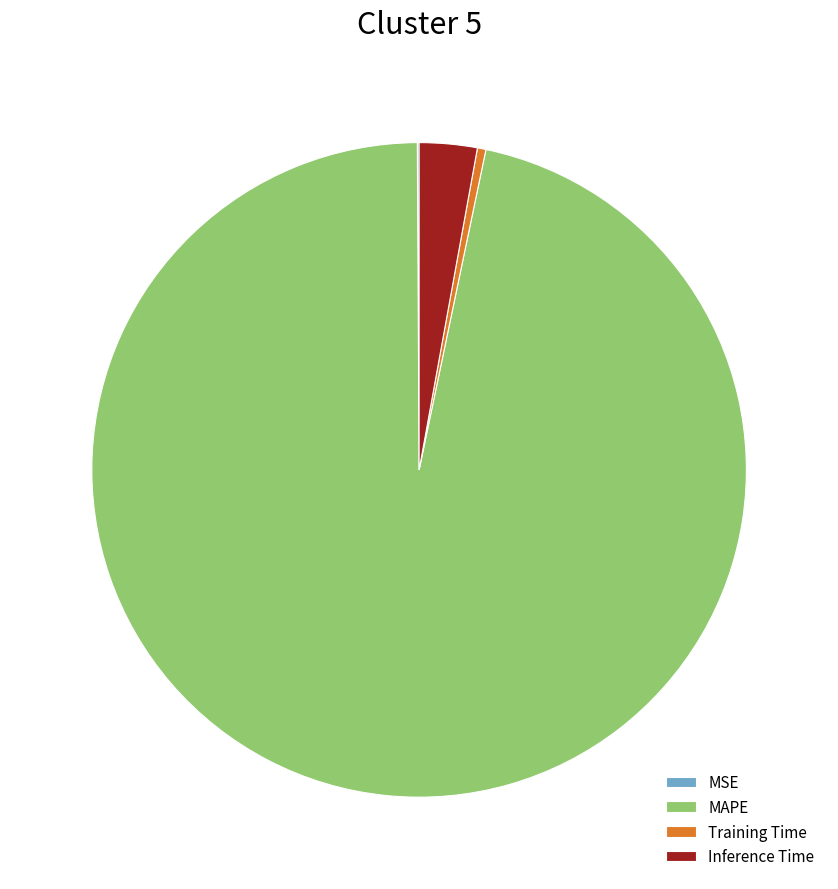

Does any single category account for the majority?

Yes